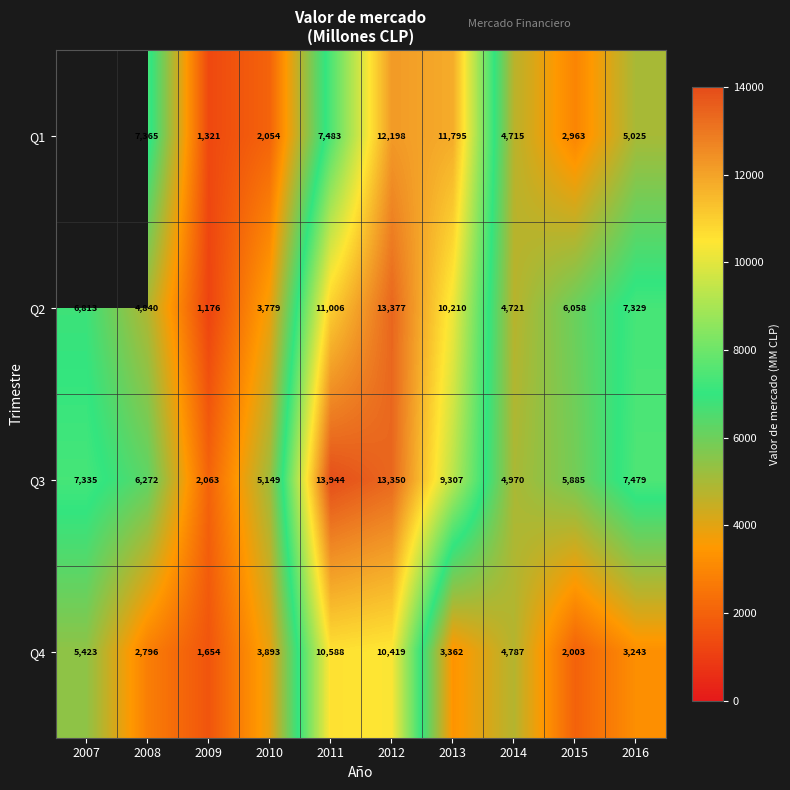

What is the sum of all Q4 values?

48168